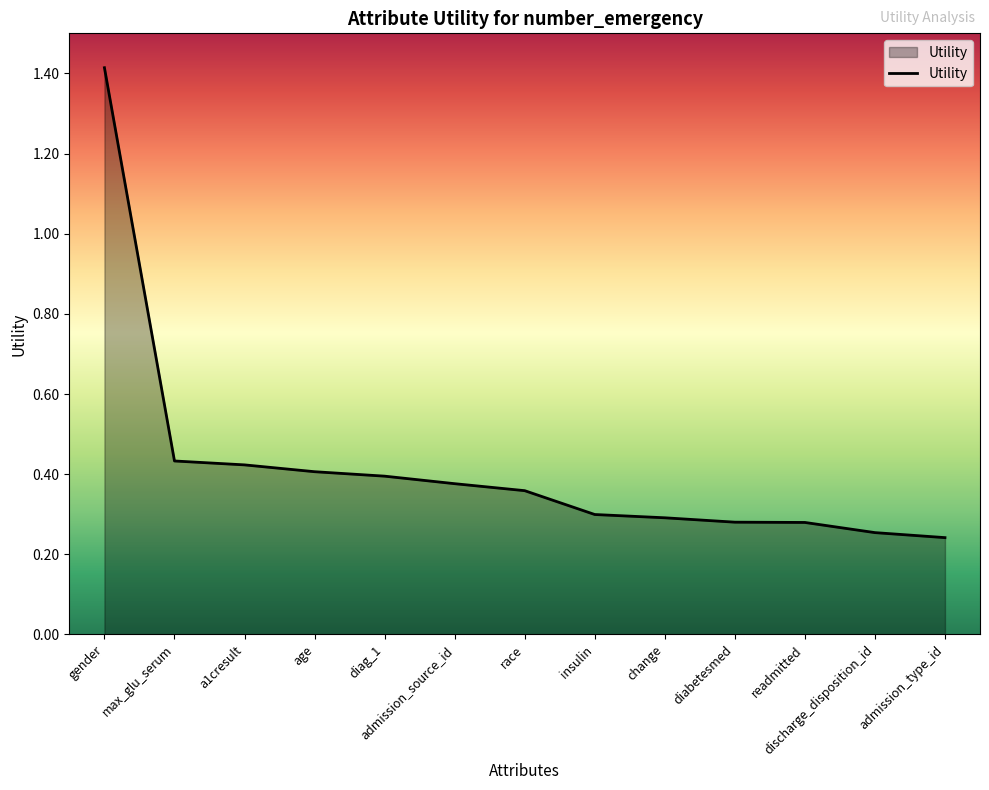

Which category has the highest value across all series?

gender